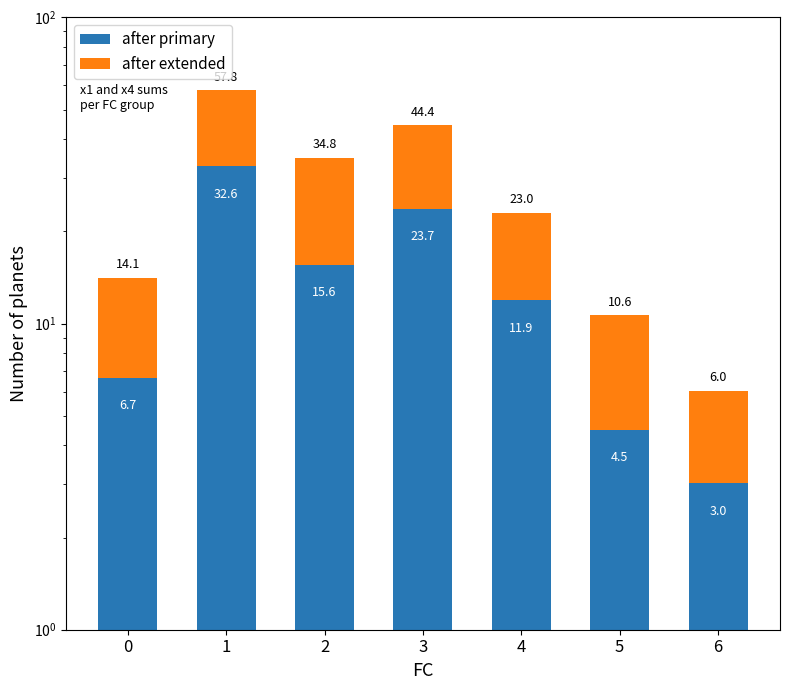

Where is after primary nearest to the value 17?

2